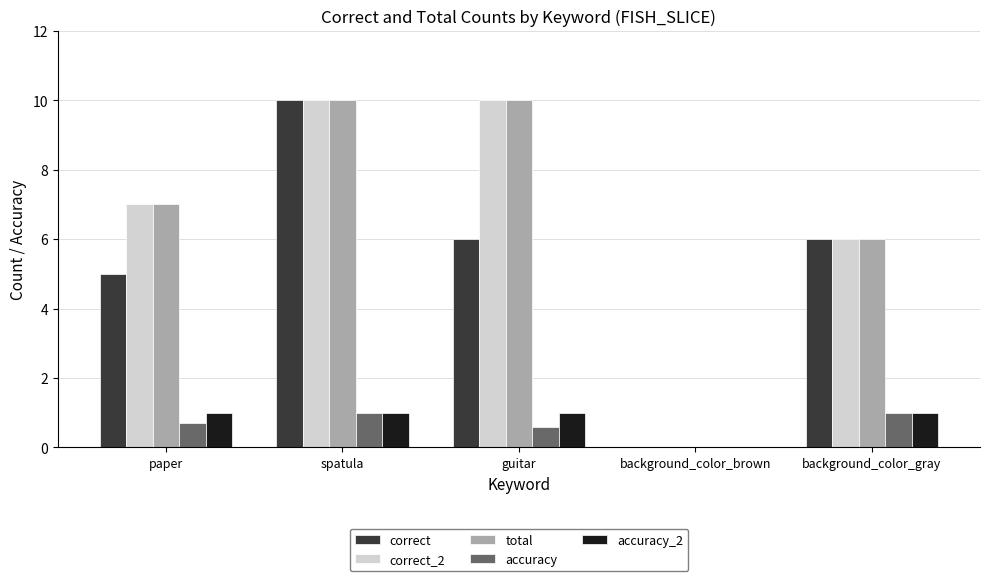

What is the maximum value for accuracy?

1.0